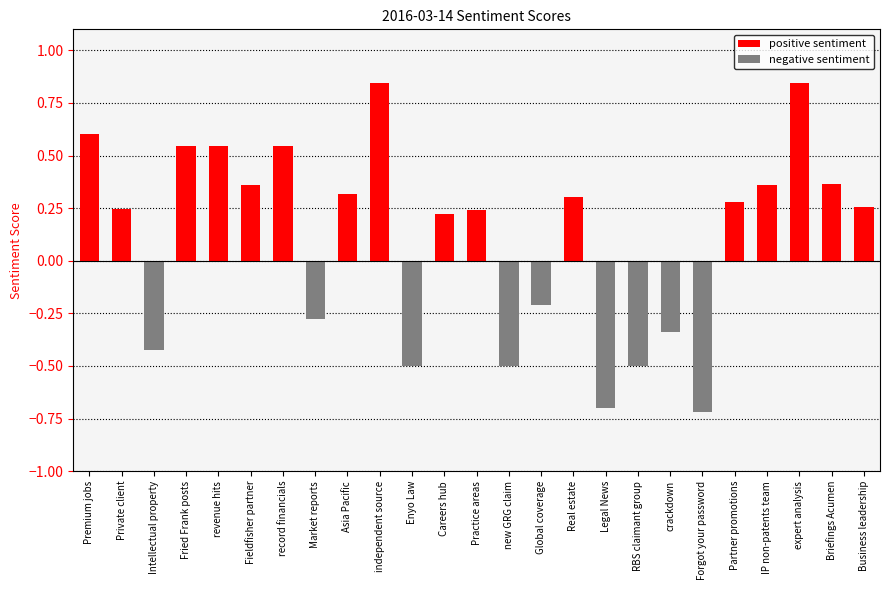

Are the bars horizontal?

No